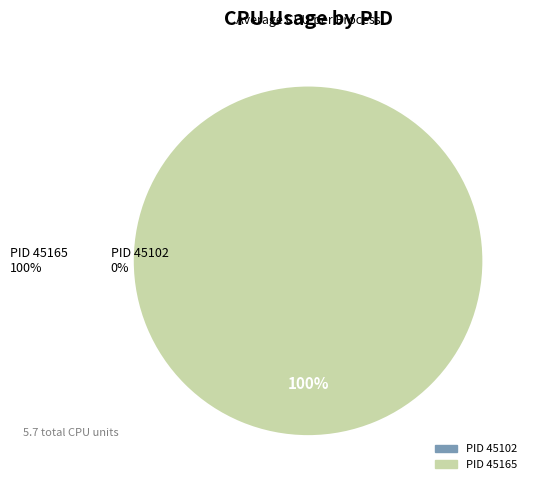

Rank the categories by value from highest to lowest.

45165, 45102